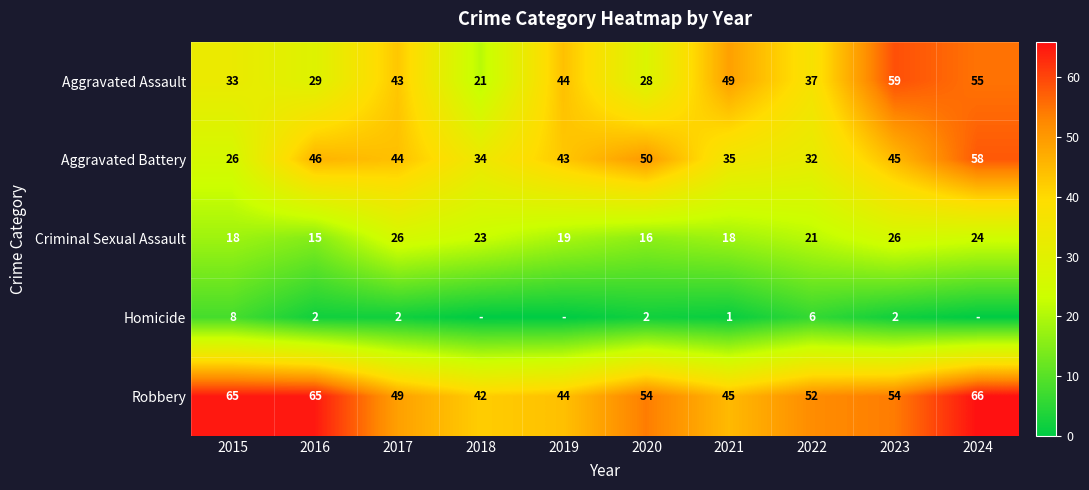

What is the spread (max minus min) of values at 2016?

63